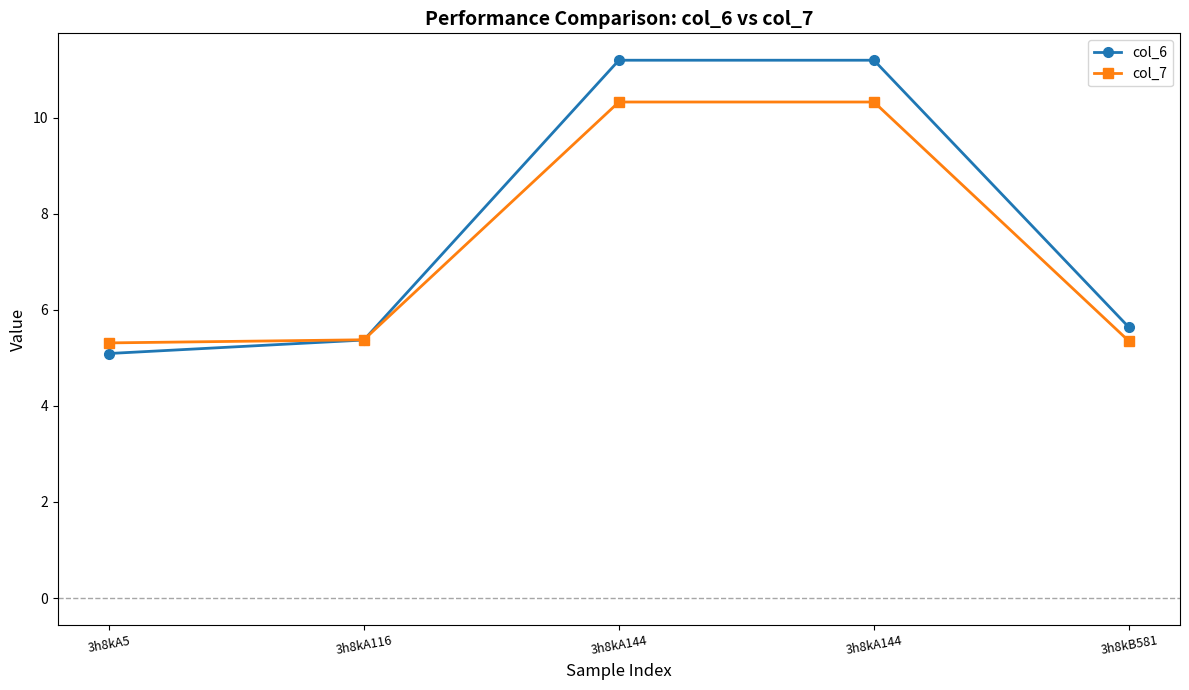

How many series are shown in this chart?

2